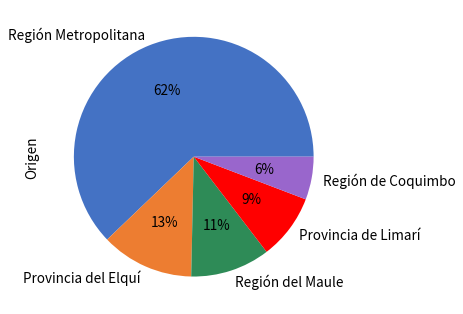

How many slices are in this pie chart?

5